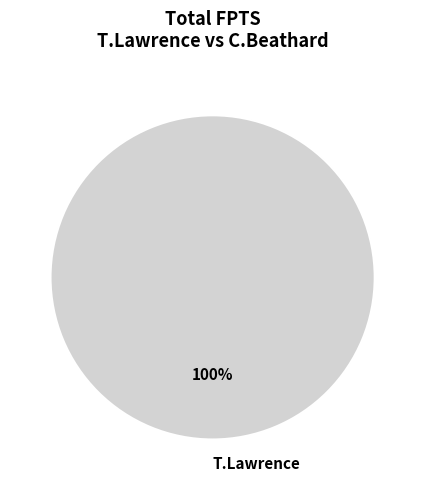

Rank the categories by value from lowest to highest.

T.Lawrence